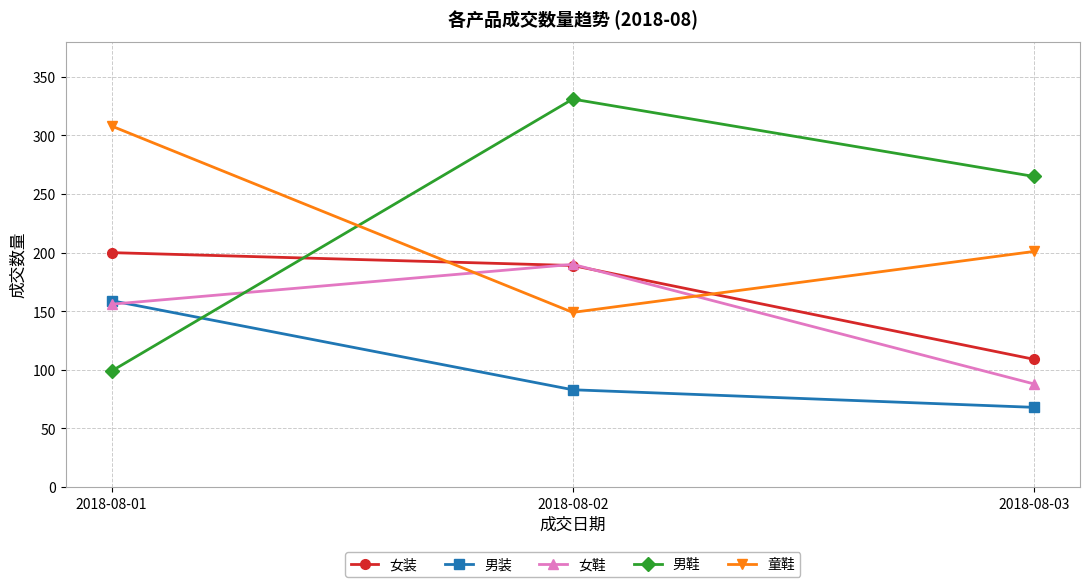

Count the number of categories in the chart.

3